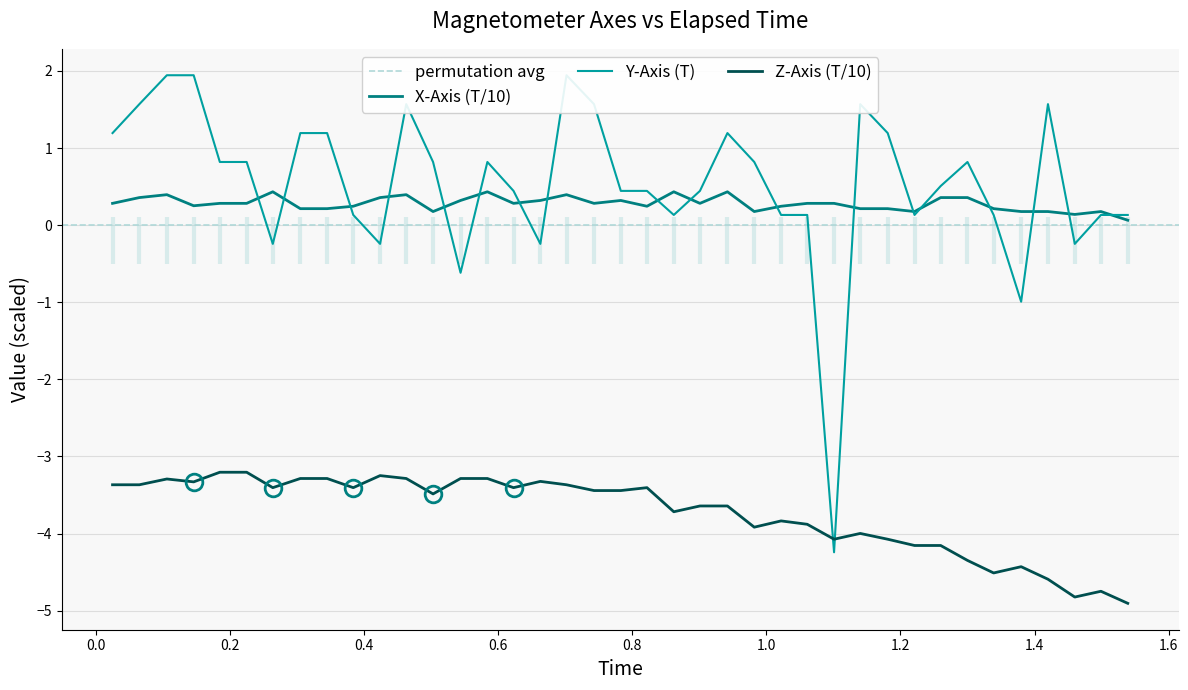

At how many categories does at least one series exceed -1?

39